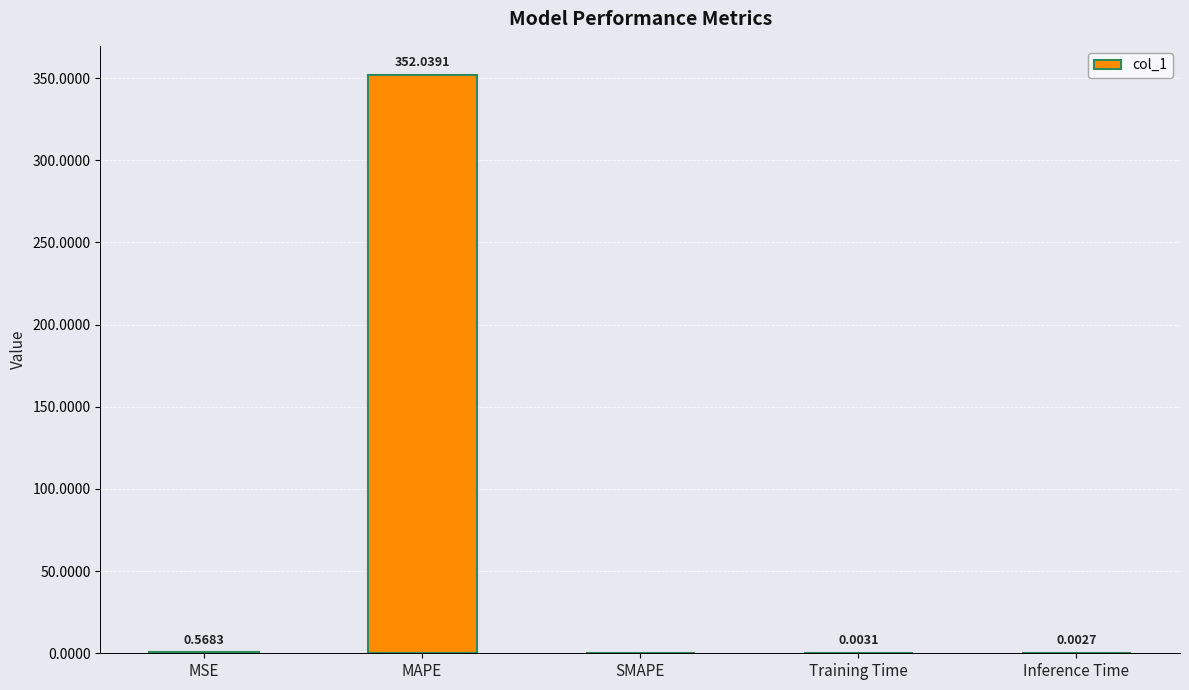

What is the sum of all values?

352.6